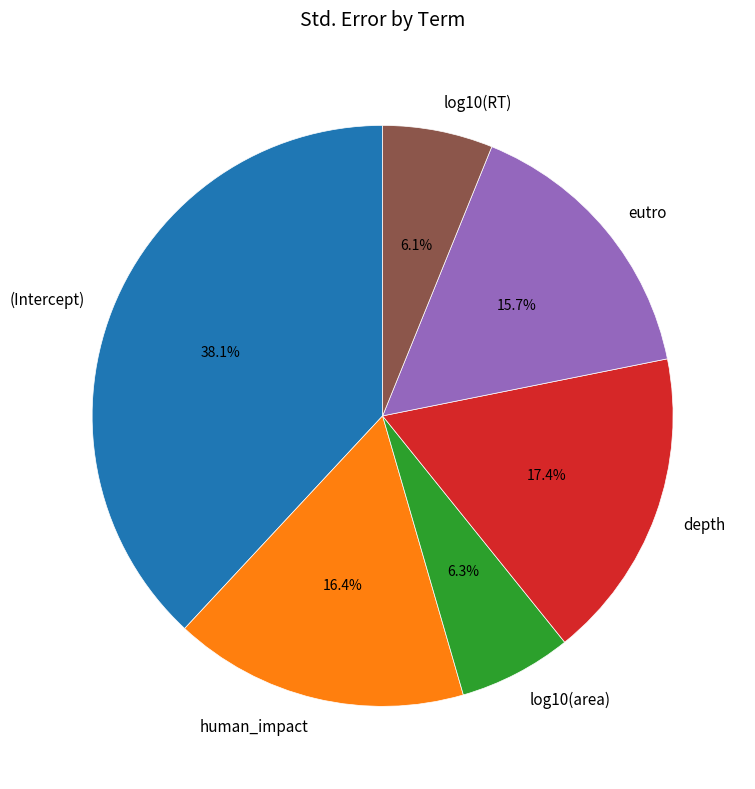

The human_impact slice represents 16% of the pie. True or false?

True